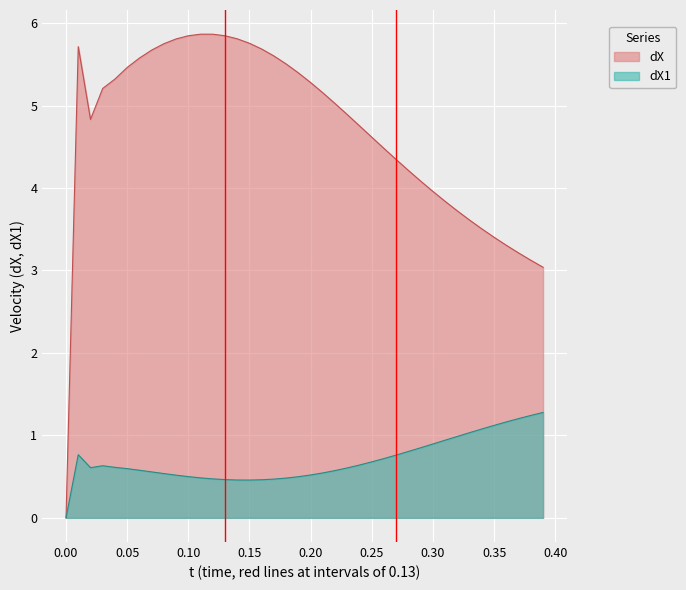

Which series has the largest range (max minus min)?

dX